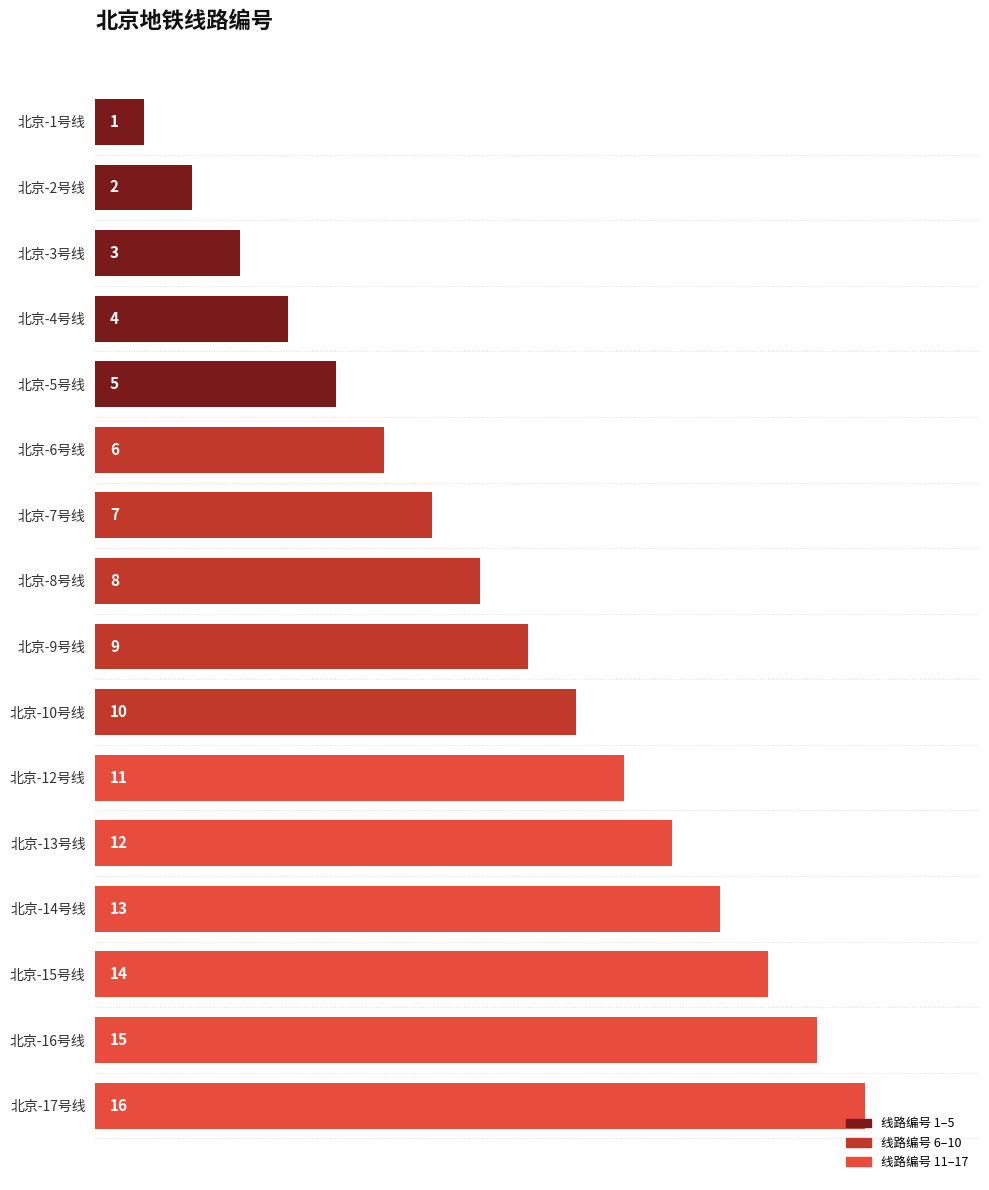

What is the minimum value shown in the chart?

1